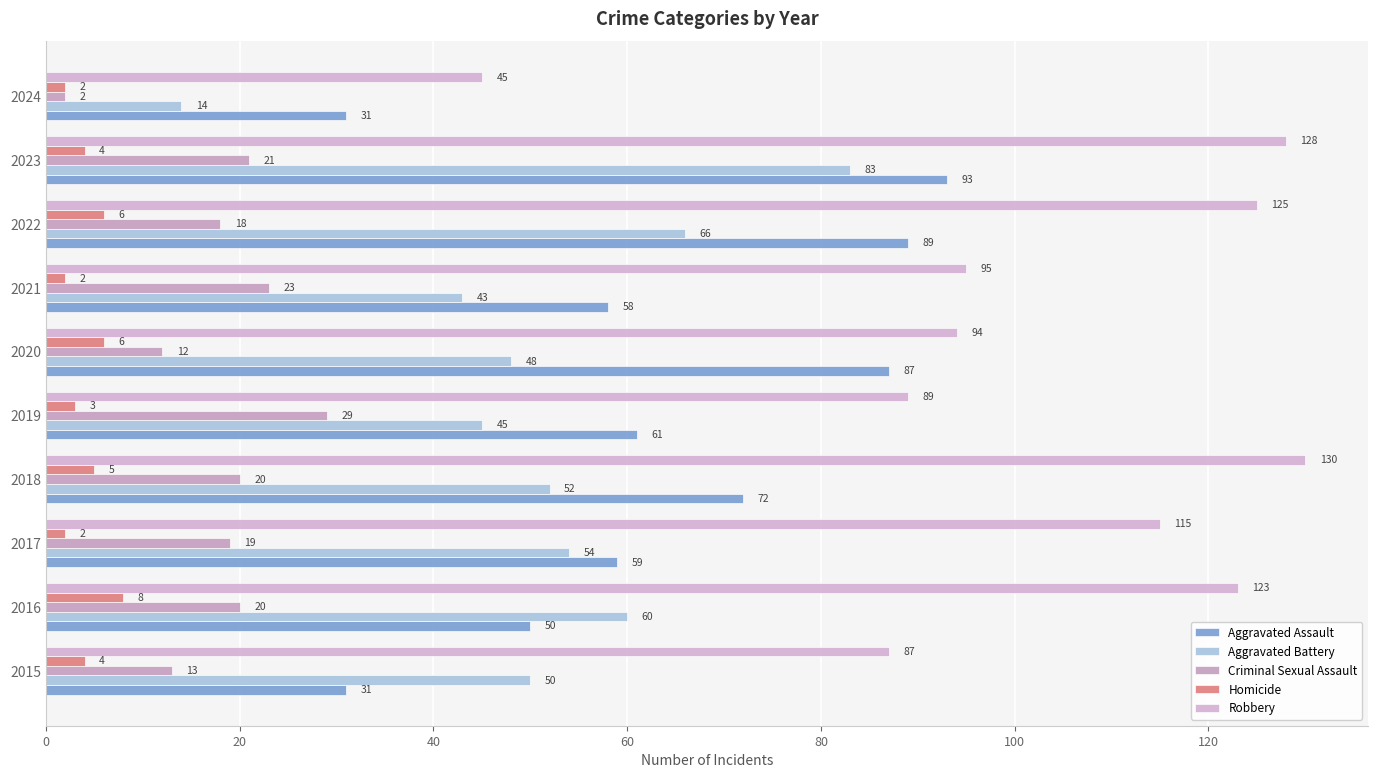

What is the difference between the maximum and minimum values in the Aggravated Battery series?

69